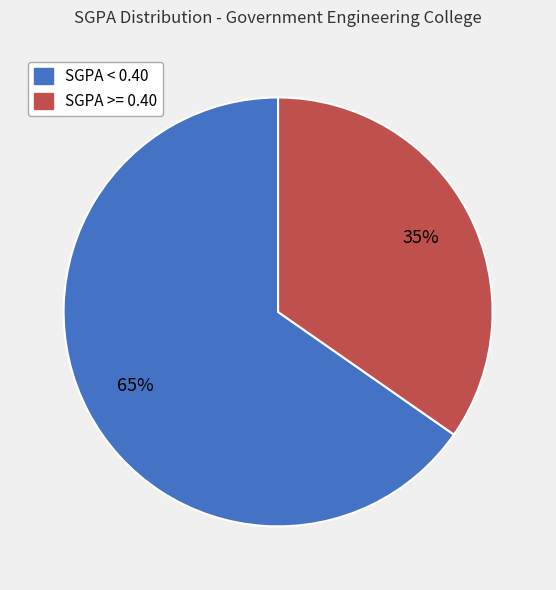

Does any single category account for the majority?

Yes